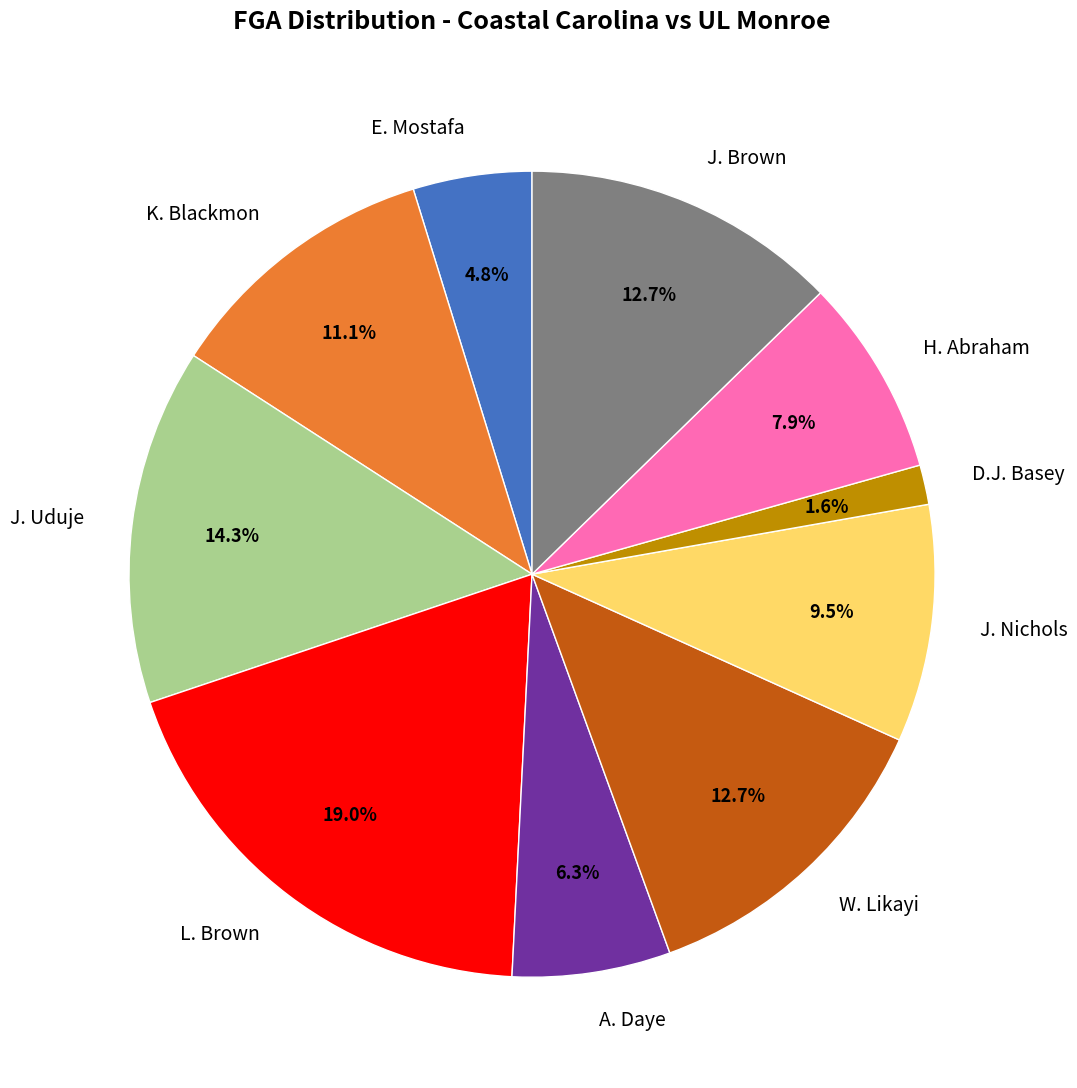

Count the number of slices in the pie.

10